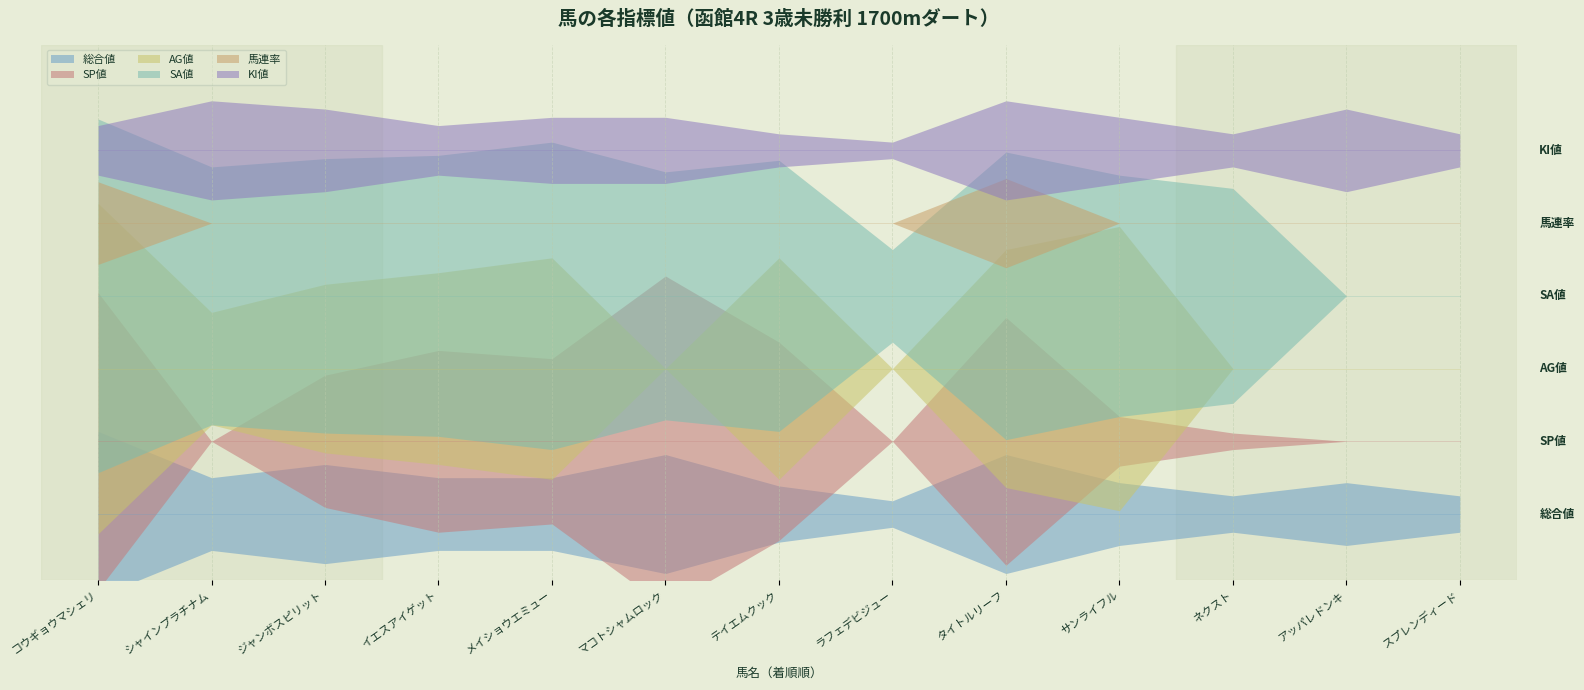

At which category does KI値 reach its first local valley?

イエスアイゲット